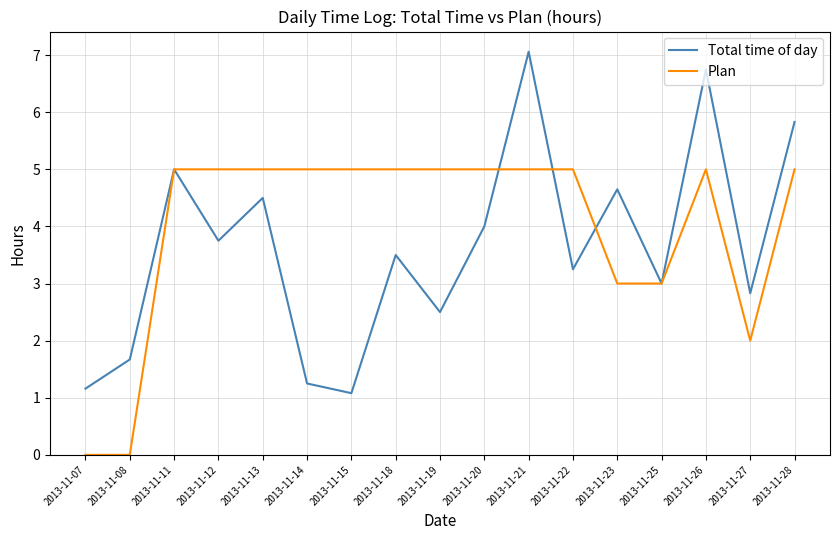

At which category does Total time of day reach its first local valley?

2013-11-12